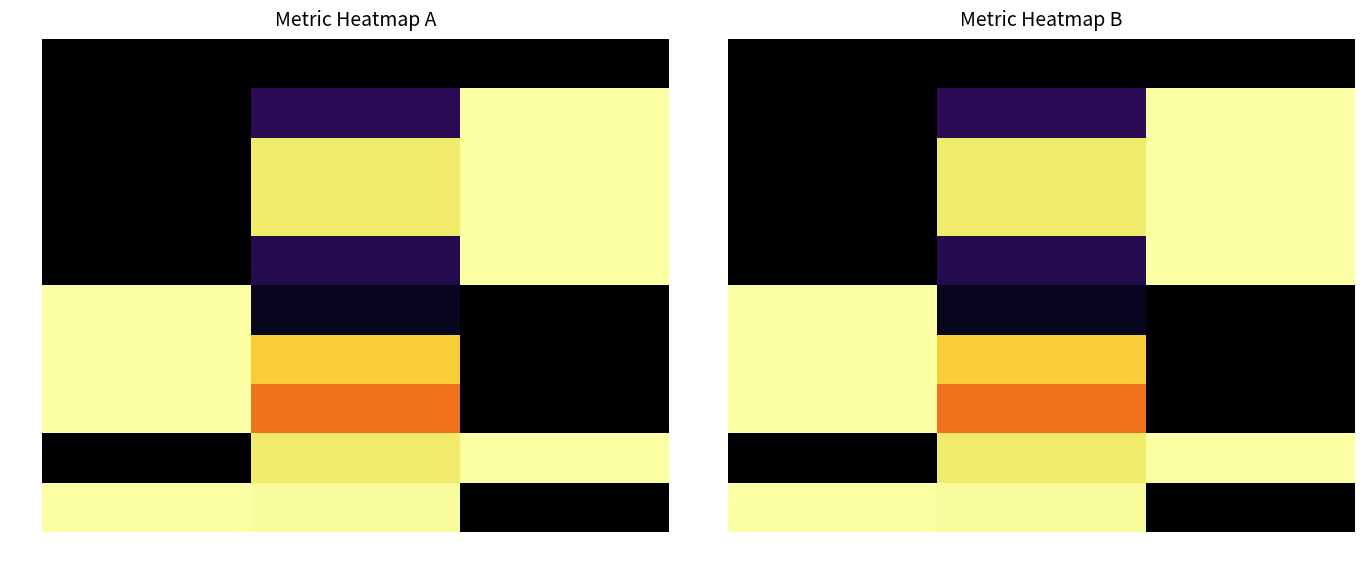

Is it true that pro equals 1.0 at 0.25?

True